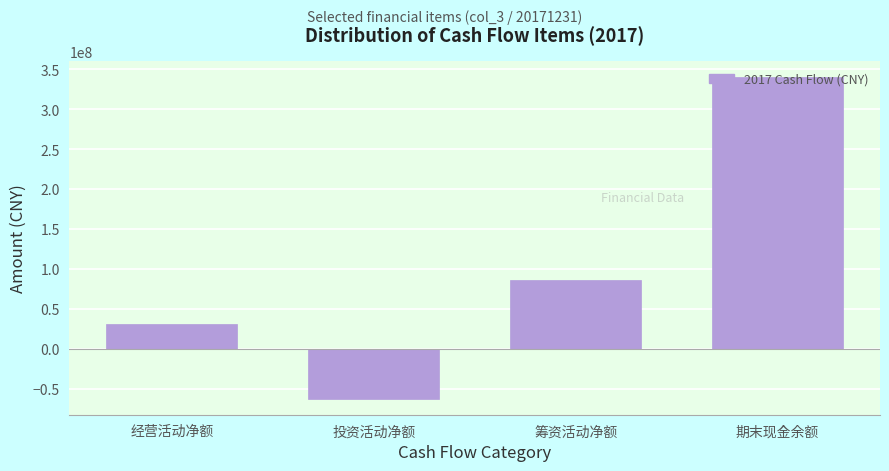

What is the ratio of the value at 期末现金余额 to the value at 筹资活动净额?

3.9